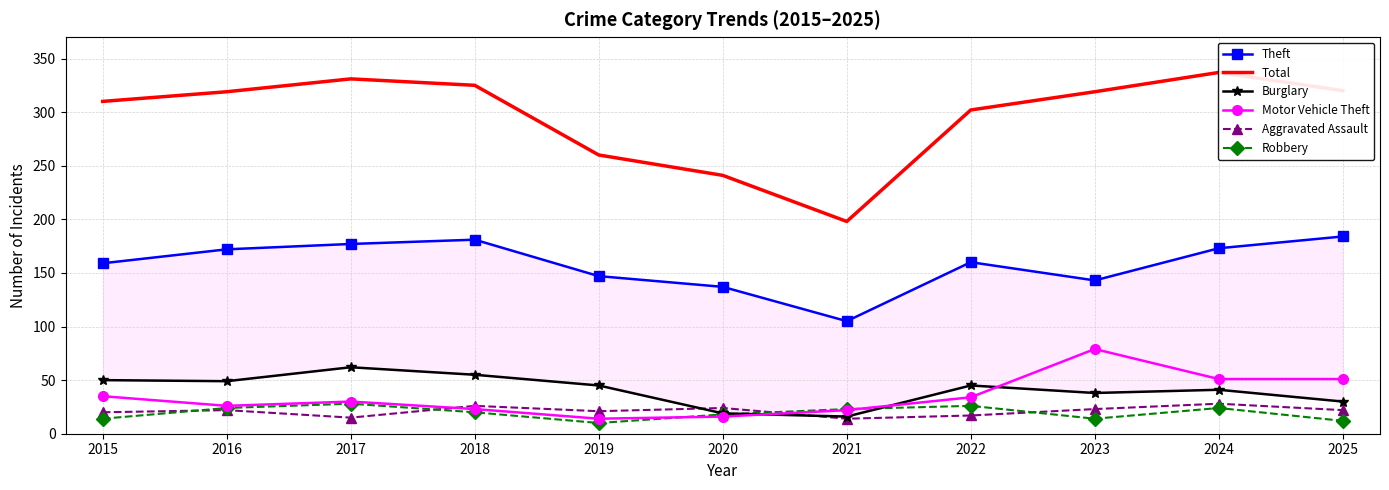

Is it true that Aggravated Assault equals 28 at 2024?

True